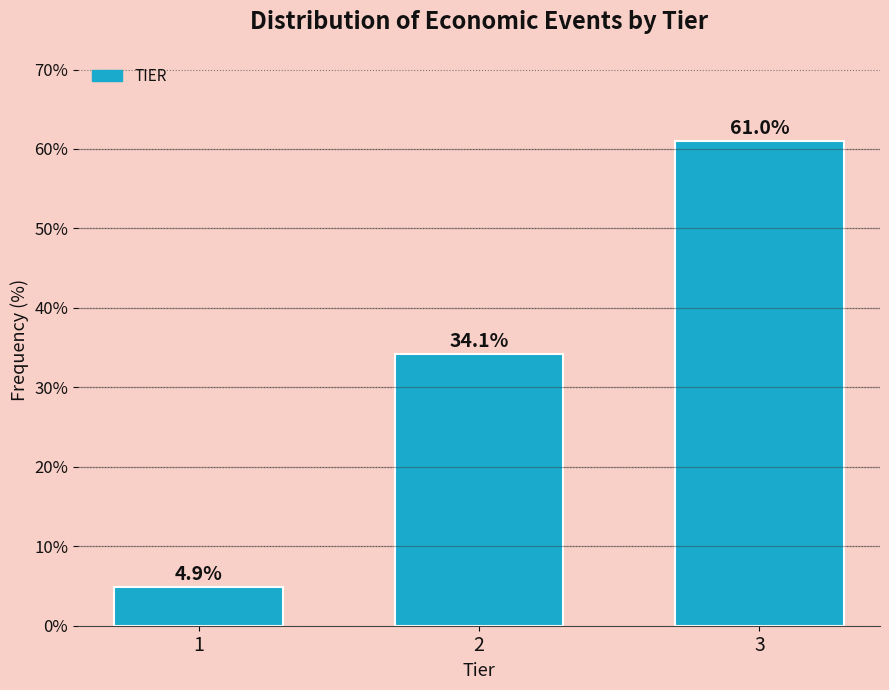

Reading right to left, transcribe all the data shown in this chart.

61.0	34.1	4.9